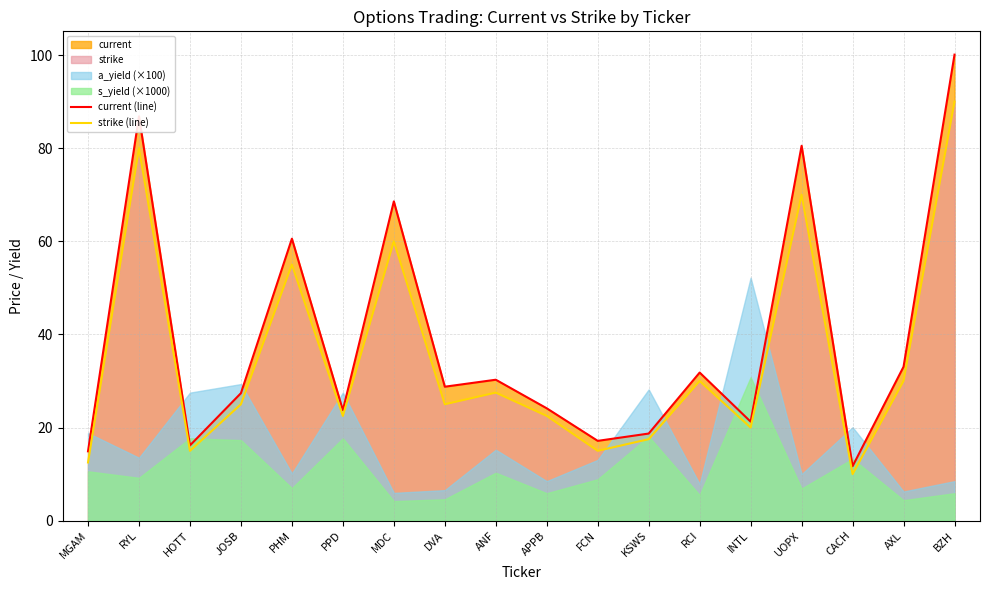

Is the value of current (line) at UOPX greater than the value of strike (line) at PHM?

Yes